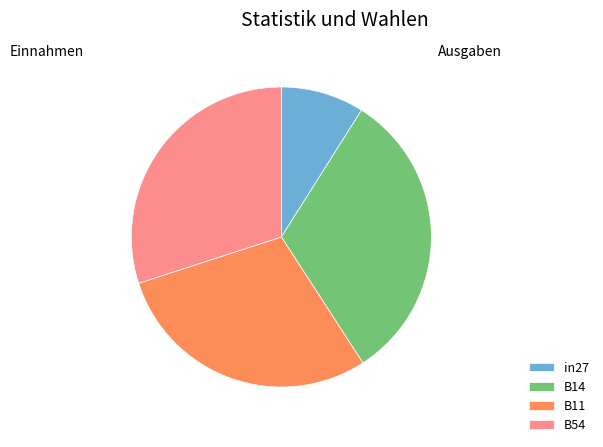

Which slice is the largest?

B14